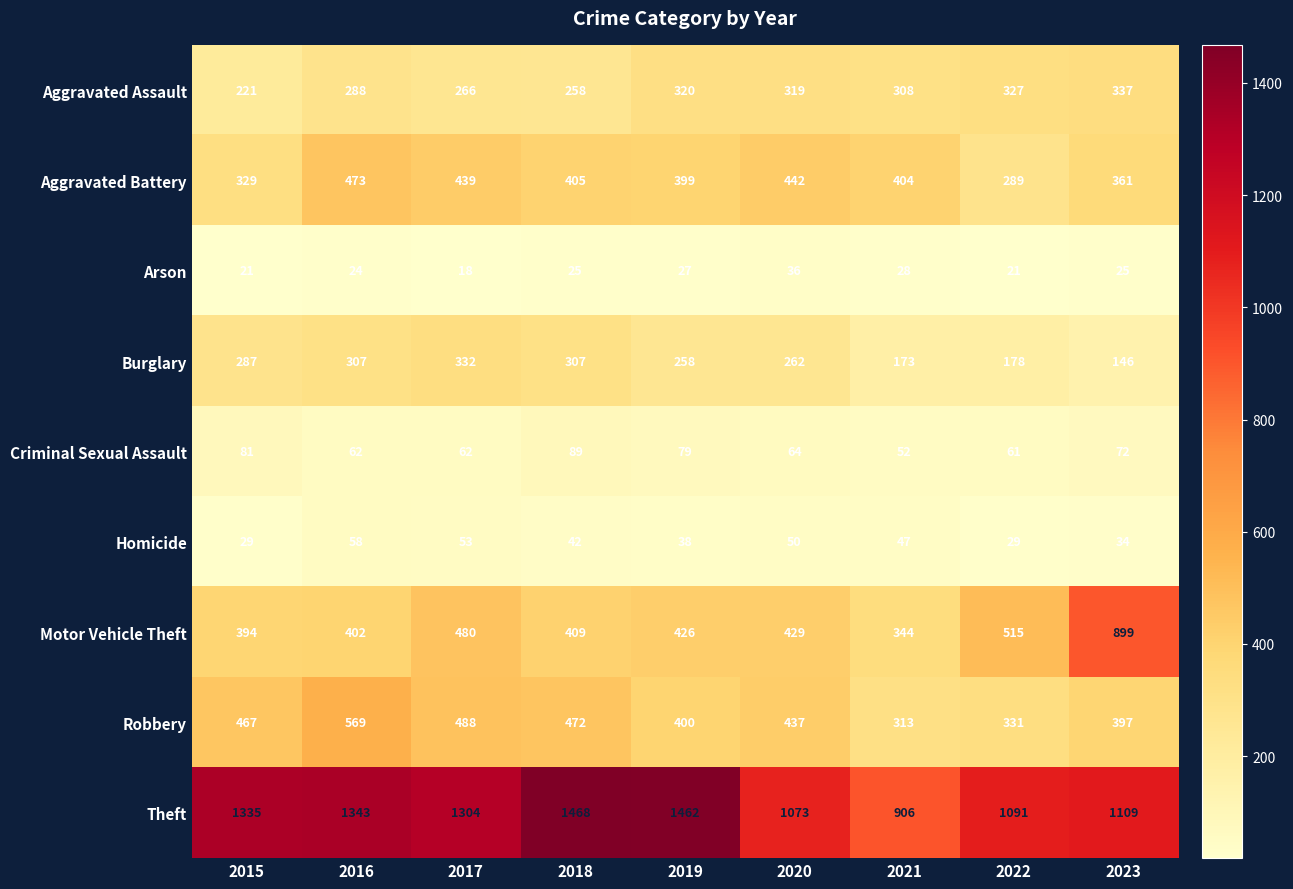

What is the highest value of the Aggravated Assault series?

337